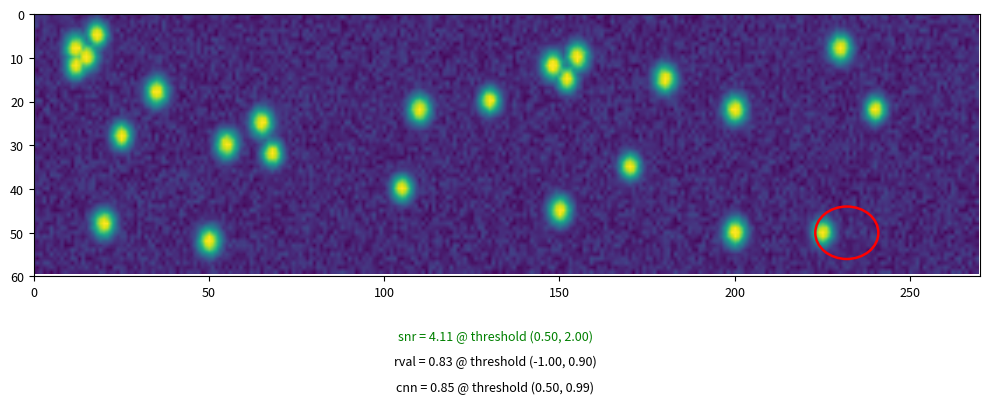

The ID2 series shows 1 at 12. True or false?

False